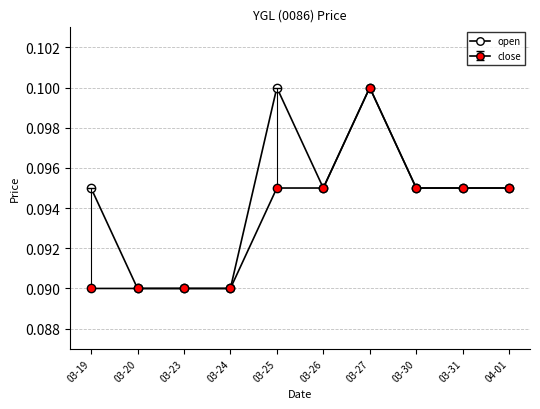

How many lines are shown in the chart?

2